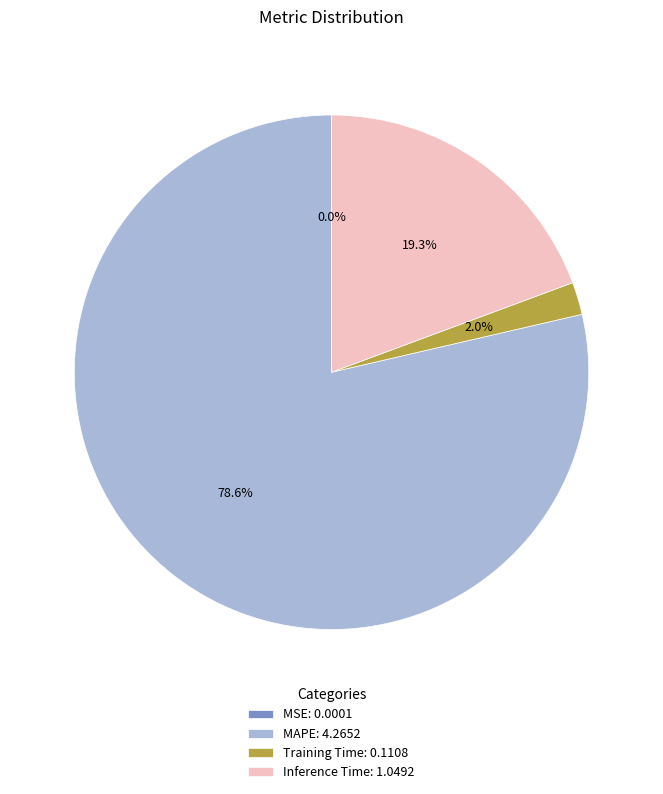

Does any single category account for the majority?

Yes